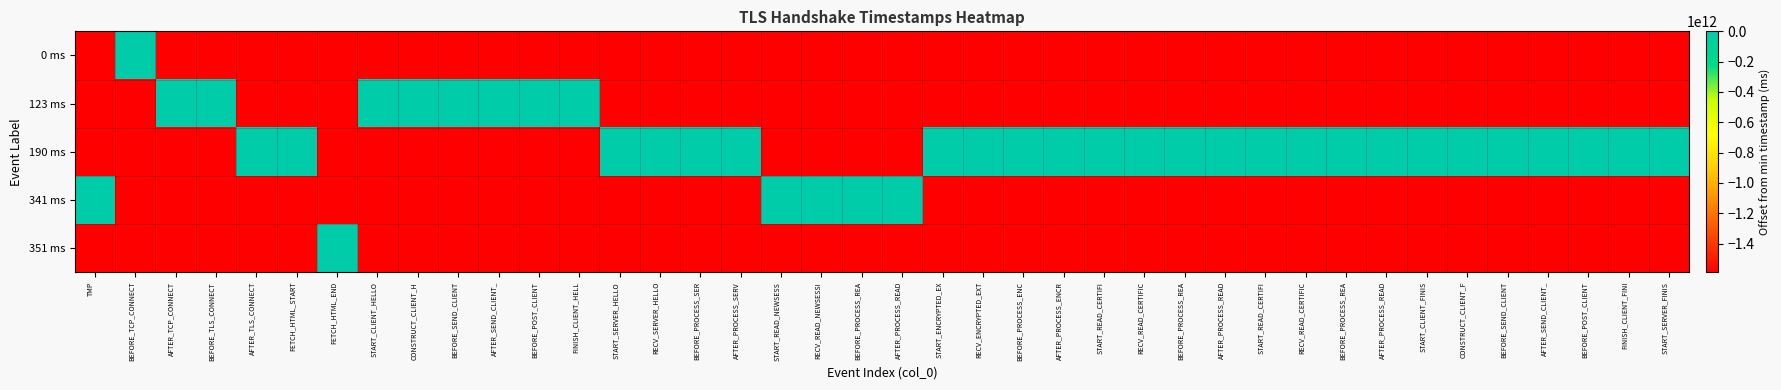

Reading left to right, extract all data points from this chart.

0 ms: TMP=-1588639269823	BEFORE_TCP_CONNECT=0	AFTER_TCP_CONNECT=-1588639269823	BEFORE_TLS_CONNECT=-1588639269823	AFTER_TLS_CONNECT=-1588639269823	FETCH_HTML_START=-1588639269823	FETCH_HTML_END=-1588639269823	START_CLIENT_HELLO=-1588639269823	CONSTRUCT_CLIENT_H=-1588639269823	BEFORE_SEND_CLIENT=-1588639269823	AFTER_SEND_CLIENT_=-1588639269823	BEFORE_POST_CLIENT=-1588639269823	FINISH_CLIENT_HELL=-1588639269823	START_SERVER_HELLO=-1588639269823	RECV_SERVER_HELLO=-1588639269823	BEFORE_PROCESS_SER=-1588639269823	AFTER_PROCESS_SERV=-1588639269823	START_READ_NEWSESS=-1588639269823	RECV_READ_NEWSESSI=-1588639269823	BEFORE_PROCESS_REA=-1588639269823	AFTER_PROCESS_READ=-1588639269823	START_ENCRYPTED_EX=-1588639269823	RECV_ENCRYPTED_EXT=-1588639269823	BEFORE_PROCESS_ENC=-1588639269823	AFTER_PROCESS_ENCR=-1588639269823	START_READ_CERTIFI=-1588639269823	RECV_READ_CERTIFIC=-1588639269823	BEFORE_PROCESS_REA=-1588639269823	AFTER_PROCESS_READ=-1588639269823	START_READ_CERTIFI=-1588639269823	RECV_READ_CERTIFIC=-1588639269823	BEFORE_PROCESS_REA=-1588639269823	AFTER_PROCESS_READ=-1588639269823	START_CLIENT_FINIS=-1588639269823	CONSTRUCT_CLIENT_F=-1588639269823	BEFORE_SEND_CLIENT=-1588639269823	AFTER_SEND_CLIENT_=-1588639269823	BEFORE_POST_CLIENT=-1588639269823	FINISH_CLIENT_FINI=-1588639269823	START_SERVER_FINIS=-1588639269823
123 ms: TMP=-1588639269823	BEFORE_TCP_CONNECT=-1588639269823	AFTER_TCP_CONNECT=123	BEFORE_TLS_CONNECT=123	AFTER_TLS_CONNECT=-1588639269823	FETCH_HTML_START=-1588639269823	FETCH_HTML_END=-1588639269823	START_CLIENT_HELLO=123	CONSTRUCT_CLIENT_H=123	BEFORE_SEND_CLIENT=123	AFTER_SEND_CLIENT_=123	BEFORE_POST_CLIENT=123	FINISH_CLIENT_HELL=123	START_SERVER_HELLO=-1588639269823	RECV_SERVER_HELLO=-1588639269823	BEFORE_PROCESS_SER=-1588639269823	AFTER_PROCESS_SERV=-1588639269823	START_READ_NEWSESS=-1588639269823	RECV_READ_NEWSESSI=-1588639269823	BEFORE_PROCESS_REA=-1588639269823	AFTER_PROCESS_READ=-1588639269823	START_ENCRYPTED_EX=-1588639269823	RECV_ENCRYPTED_EXT=-1588639269823	BEFORE_PROCESS_ENC=-1588639269823	AFTER_PROCESS_ENCR=-1588639269823	START_READ_CERTIFI=-1588639269823	RECV_READ_CERTIFIC=-1588639269823	BEFORE_PROCESS_REA=-1588639269823	AFTER_PROCESS_READ=-1588639269823	START_READ_CERTIFI=-1588639269823	RECV_READ_CERTIFIC=-1588639269823	BEFORE_PROCESS_REA=-1588639269823	AFTER_PROCESS_READ=-1588639269823	START_CLIENT_FINIS=-1588639269823	CONSTRUCT_CLIENT_F=-1588639269823	BEFORE_SEND_CLIENT=-1588639269823	AFTER_SEND_CLIENT_=-1588639269823	BEFORE_POST_CLIENT=-1588639269823	FINISH_CLIENT_FINI=-1588639269823	START_SERVER_FINIS=-1588639269823
190 ms: TMP=-1588639269823	BEFORE_TCP_CONNECT=-1588639269823	AFTER_TCP_CONNECT=-1588639269823	BEFORE_TLS_CONNECT=-1588639269823	AFTER_TLS_CONNECT=190	FETCH_HTML_START=190	FETCH_HTML_END=-1588639269823	START_CLIENT_HELLO=-1588639269823	CONSTRUCT_CLIENT_H=-1588639269823	BEFORE_SEND_CLIENT=-1588639269823	AFTER_SEND_CLIENT_=-1588639269823	BEFORE_POST_CLIENT=-1588639269823	FINISH_CLIENT_HELL=-1588639269823	START_SERVER_HELLO=190	RECV_SERVER_HELLO=190	BEFORE_PROCESS_SER=190	AFTER_PROCESS_SERV=190	START_READ_NEWSESS=-1588639269823	RECV_READ_NEWSESSI=-1588639269823	BEFORE_PROCESS_REA=-1588639269823	AFTER_PROCESS_READ=-1588639269823	START_ENCRYPTED_EX=190	RECV_ENCRYPTED_EXT=190	BEFORE_PROCESS_ENC=190	AFTER_PROCESS_ENCR=190	START_READ_CERTIFI=190	RECV_READ_CERTIFIC=190	BEFORE_PROCESS_REA=190	AFTER_PROCESS_READ=190	START_READ_CERTIFI=190	RECV_READ_CERTIFIC=190	BEFORE_PROCESS_REA=190	AFTER_PROCESS_READ=190	START_CLIENT_FINIS=190	CONSTRUCT_CLIENT_F=190	BEFORE_SEND_CLIENT=190	AFTER_SEND_CLIENT_=190	BEFORE_POST_CLIENT=190	FINISH_CLIENT_FINI=190	START_SERVER_FINIS=190
341 ms: TMP=341	BEFORE_TCP_CONNECT=-1588639269823	AFTER_TCP_CONNECT=-1588639269823	BEFORE_TLS_CONNECT=-1588639269823	AFTER_TLS_CONNECT=-1588639269823	FETCH_HTML_START=-1588639269823	FETCH_HTML_END=-1588639269823	START_CLIENT_HELLO=-1588639269823	CONSTRUCT_CLIENT_H=-1588639269823	BEFORE_SEND_CLIENT=-1588639269823	AFTER_SEND_CLIENT_=-1588639269823	BEFORE_POST_CLIENT=-1588639269823	FINISH_CLIENT_HELL=-1588639269823	START_SERVER_HELLO=-1588639269823	RECV_SERVER_HELLO=-1588639269823	BEFORE_PROCESS_SER=-1588639269823	AFTER_PROCESS_SERV=-1588639269823	START_READ_NEWSESS=341	RECV_READ_NEWSESSI=341	BEFORE_PROCESS_REA=341	AFTER_PROCESS_READ=341	START_ENCRYPTED_EX=-1588639269823	RECV_ENCRYPTED_EXT=-1588639269823	BEFORE_PROCESS_ENC=-1588639269823	AFTER_PROCESS_ENCR=-1588639269823	START_READ_CERTIFI=-1588639269823	RECV_READ_CERTIFIC=-1588639269823	BEFORE_PROCESS_REA=-1588639269823	AFTER_PROCESS_READ=-1588639269823	START_READ_CERTIFI=-1588639269823	RECV_READ_CERTIFIC=-1588639269823	BEFORE_PROCESS_REA=-1588639269823	AFTER_PROCESS_READ=-1588639269823	START_CLIENT_FINIS=-1588639269823	CONSTRUCT_CLIENT_F=-1588639269823	BEFORE_SEND_CLIENT=-1588639269823	AFTER_SEND_CLIENT_=-1588639269823	BEFORE_POST_CLIENT=-1588639269823	FINISH_CLIENT_FINI=-1588639269823	START_SERVER_FINIS=-1588639269823
351 ms: TMP=-1588639269823	BEFORE_TCP_CONNECT=-1588639269823	AFTER_TCP_CONNECT=-1588639269823	BEFORE_TLS_CONNECT=-1588639269823	AFTER_TLS_CONNECT=-1588639269823	FETCH_HTML_START=-1588639269823	FETCH_HTML_END=351	START_CLIENT_HELLO=-1588639269823	CONSTRUCT_CLIENT_H=-1588639269823	BEFORE_SEND_CLIENT=-1588639269823	AFTER_SEND_CLIENT_=-1588639269823	BEFORE_POST_CLIENT=-1588639269823	FINISH_CLIENT_HELL=-1588639269823	START_SERVER_HELLO=-1588639269823	RECV_SERVER_HELLO=-1588639269823	BEFORE_PROCESS_SER=-1588639269823	AFTER_PROCESS_SERV=-1588639269823	START_READ_NEWSESS=-1588639269823	RECV_READ_NEWSESSI=-1588639269823	BEFORE_PROCESS_REA=-1588639269823	AFTER_PROCESS_READ=-1588639269823	START_ENCRYPTED_EX=-1588639269823	RECV_ENCRYPTED_EXT=-1588639269823	BEFORE_PROCESS_ENC=-1588639269823	AFTER_PROCESS_ENCR=-1588639269823	START_READ_CERTIFI=-1588639269823	RECV_READ_CERTIFIC=-1588639269823	BEFORE_PROCESS_REA=-1588639269823	AFTER_PROCESS_READ=-1588639269823	START_READ_CERTIFI=-1588639269823	RECV_READ_CERTIFIC=-1588639269823	BEFORE_PROCESS_REA=-1588639269823	AFTER_PROCESS_READ=-1588639269823	START_CLIENT_FINIS=-1588639269823	CONSTRUCT_CLIENT_F=-1588639269823	BEFORE_SEND_CLIENT=-1588639269823	AFTER_SEND_CLIENT_=-1588639269823	BEFORE_POST_CLIENT=-1588639269823	FINISH_CLIENT_FINI=-1588639269823	START_SERVER_FINIS=-1588639269823